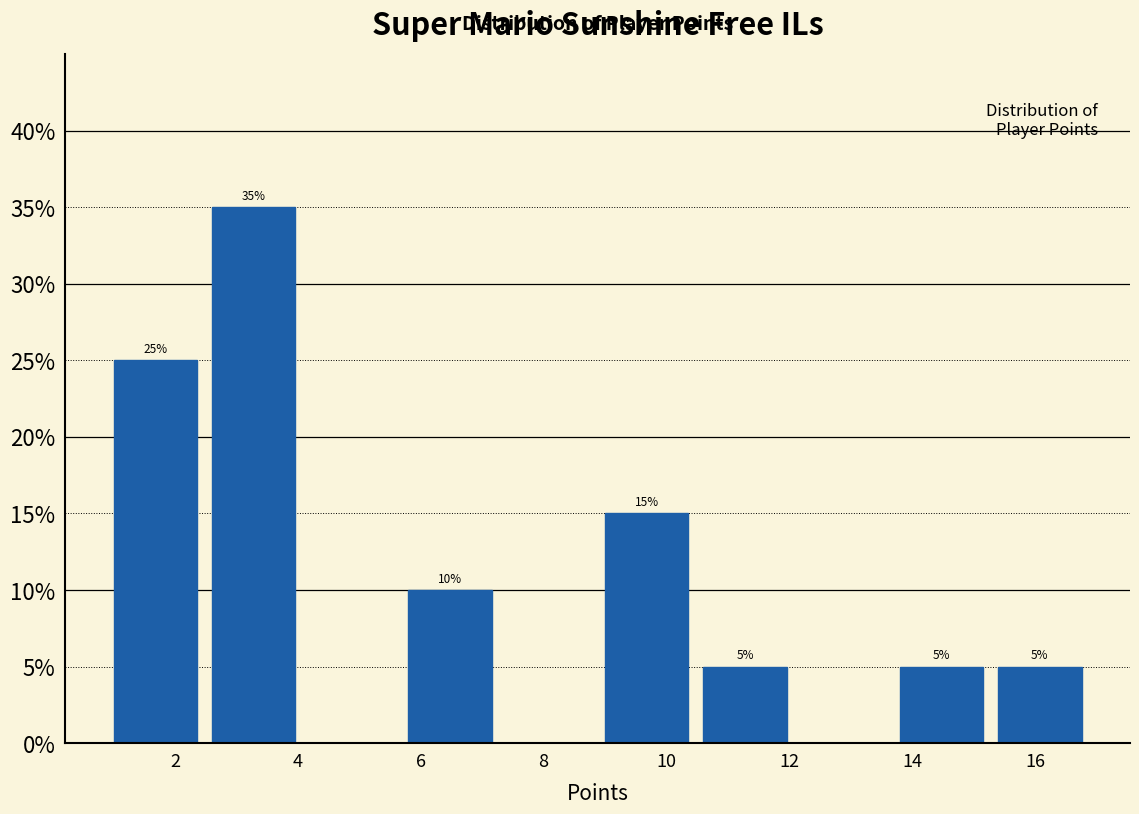

Which range on the x-axis has the tallest bar?

2.6 to 4.2